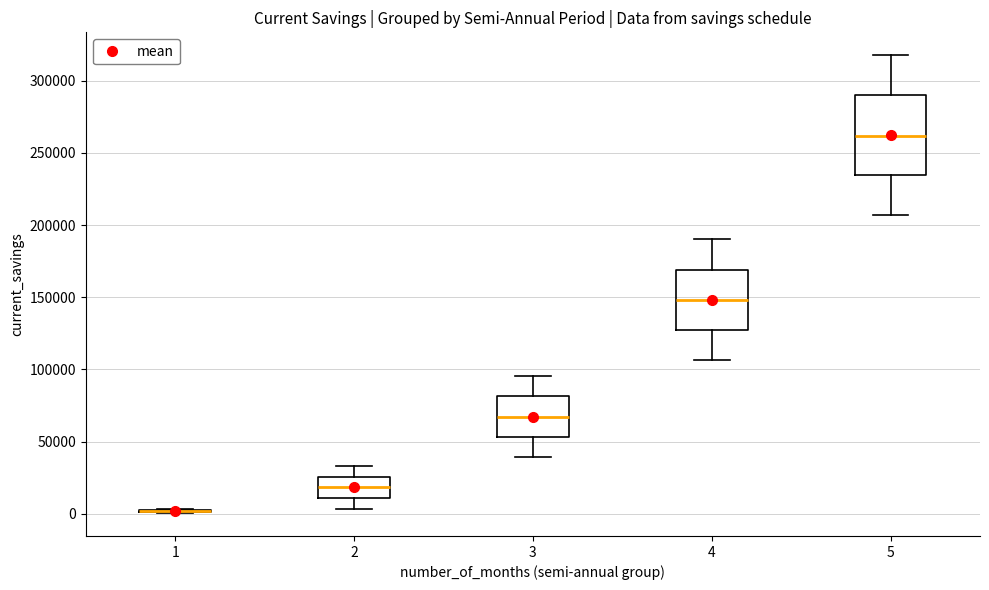

Reading left to right, transcribe this box plot: for each box, give where its median line is, the range the box spans, and where its two whiskers end, as read against the y-axis. The values are not printed on the chart, so give them approximately, as read against the axis.

1: box collapsed to a line at 0, whiskers 0 to 5000
2: median 20000, box 10000 to 25000, whiskers 5000 to 35000
3: median 65000, box 55000 to 80000, whiskers 40000 to 95000
4: median 150000, box 125000 to 170000, whiskers 105000 to 190000
5: median 260000, box 235000 to 290000, whiskers 205000 to 320000